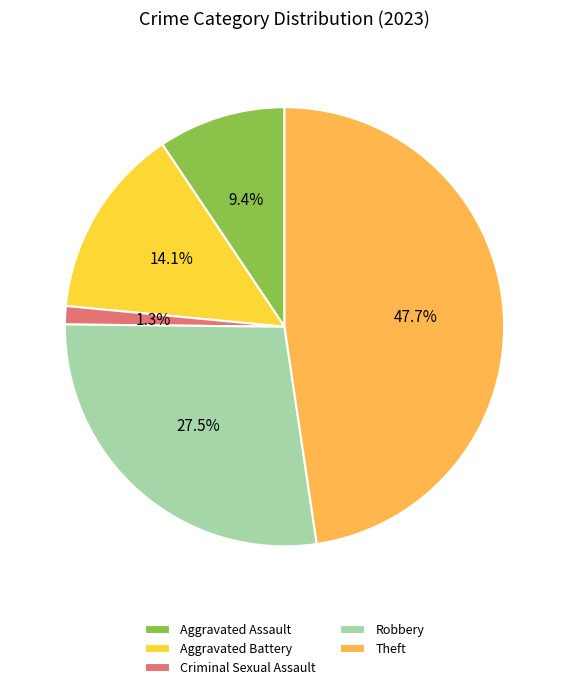

How many segments does this pie chart have?

5